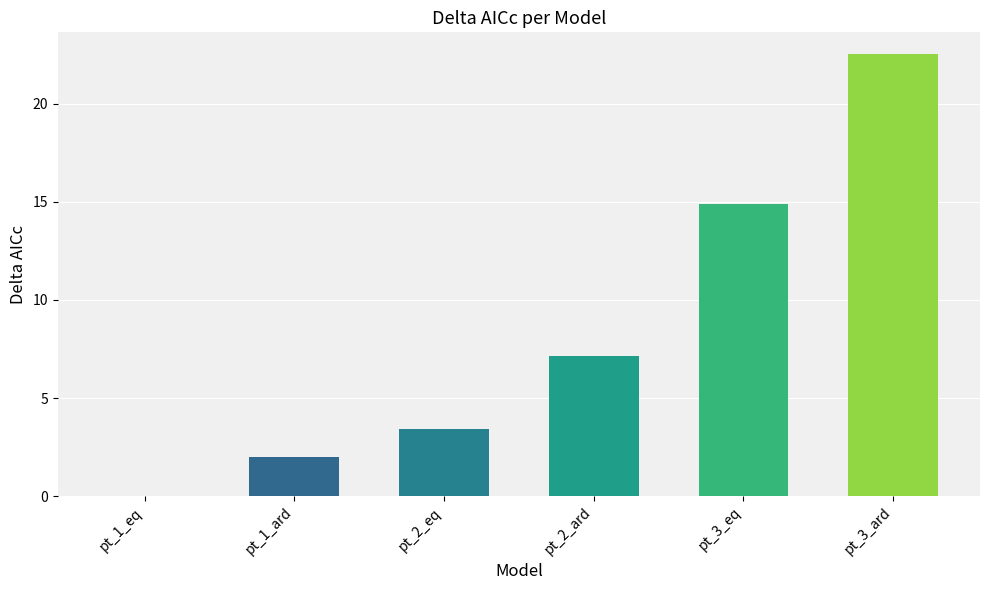

What is the greatest value displayed?

22.5